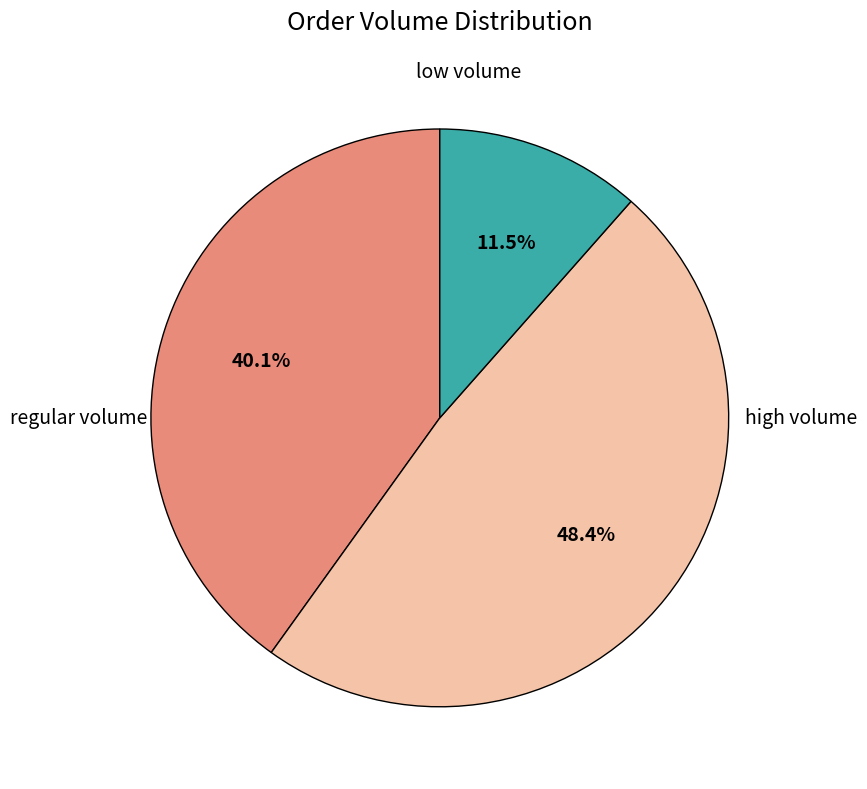

Does any single category account for the majority?

No